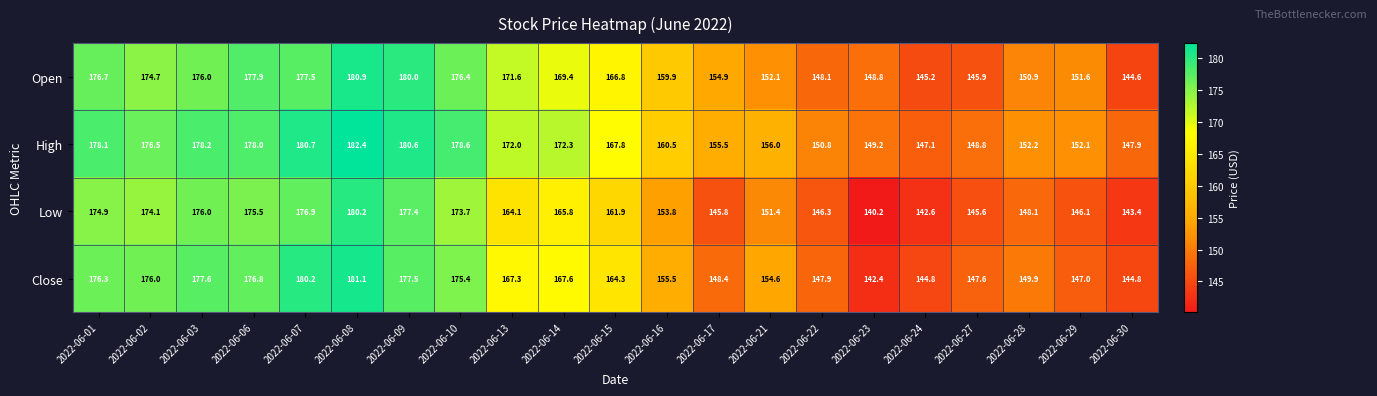

The value of High at 2022-06-28 is 152.2. True or false?

True